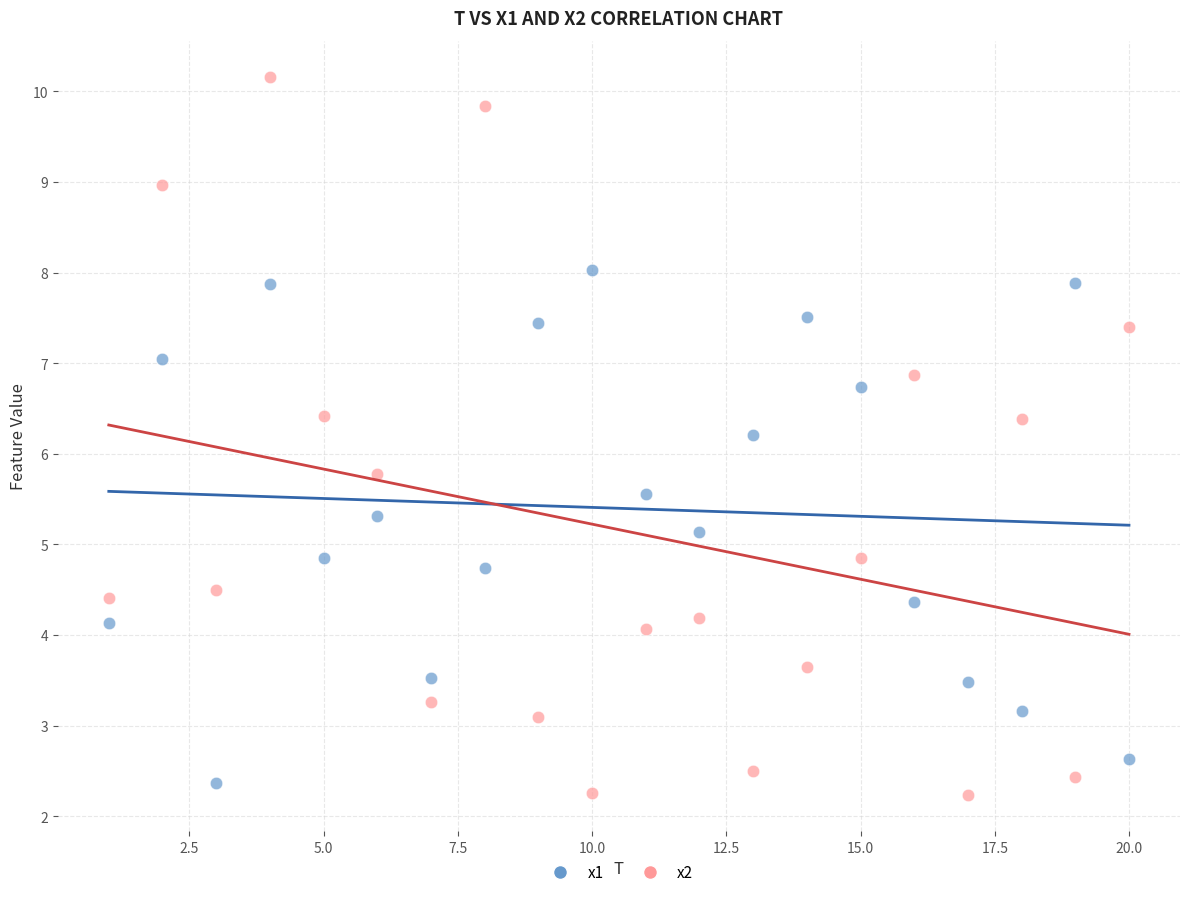

Which series contains the lowest Y value?

x2